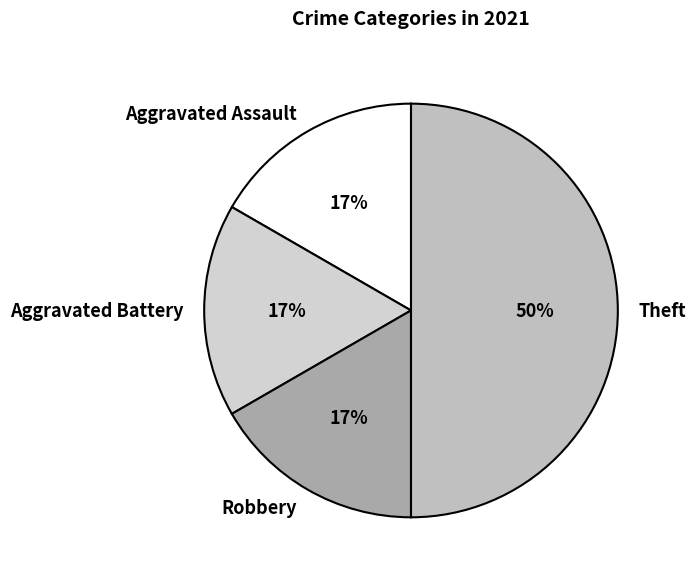

Is the sum of Robbery and Aggravated Assault greater than half?

No